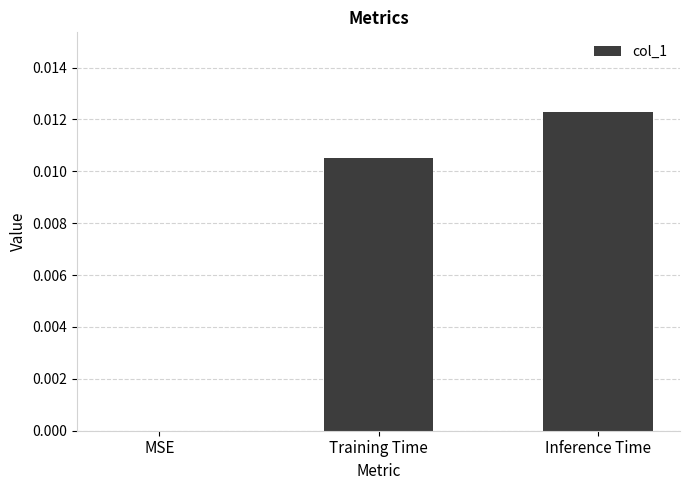

Is it true that the value at MSE is 0.0?

True